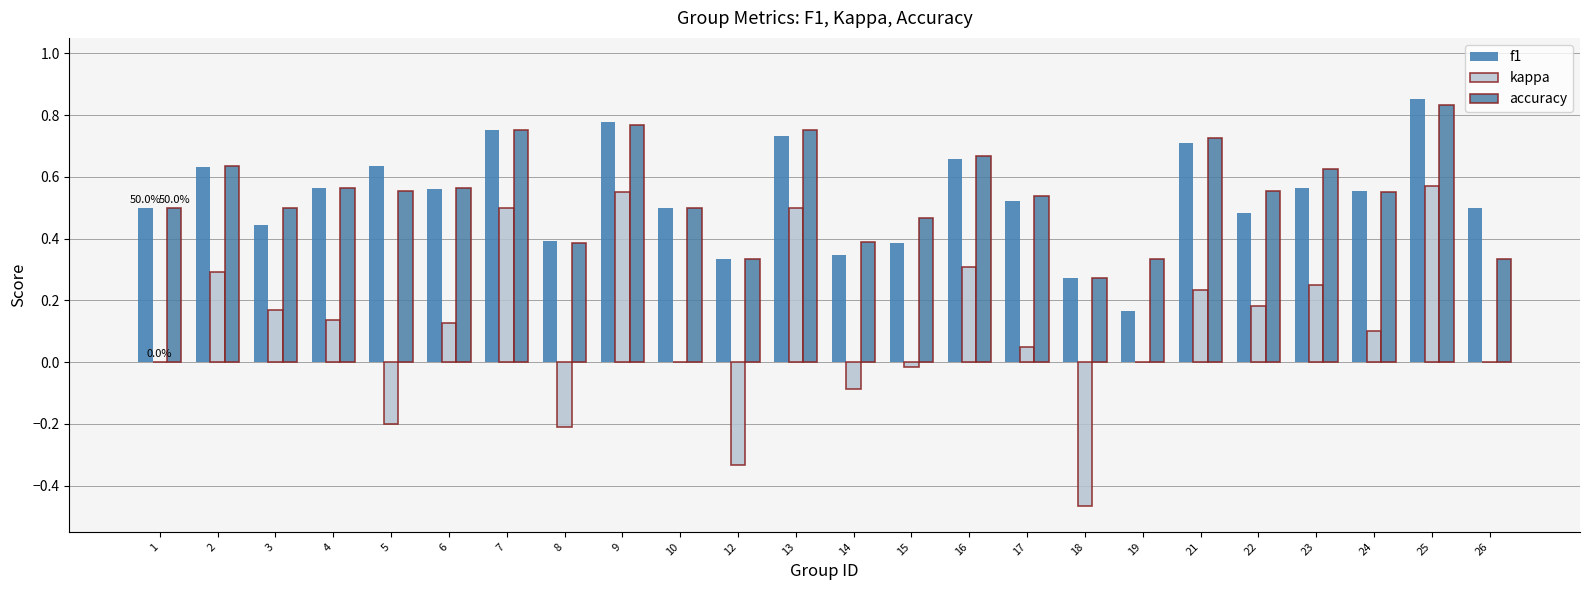

Count the number of categories in the chart.

24